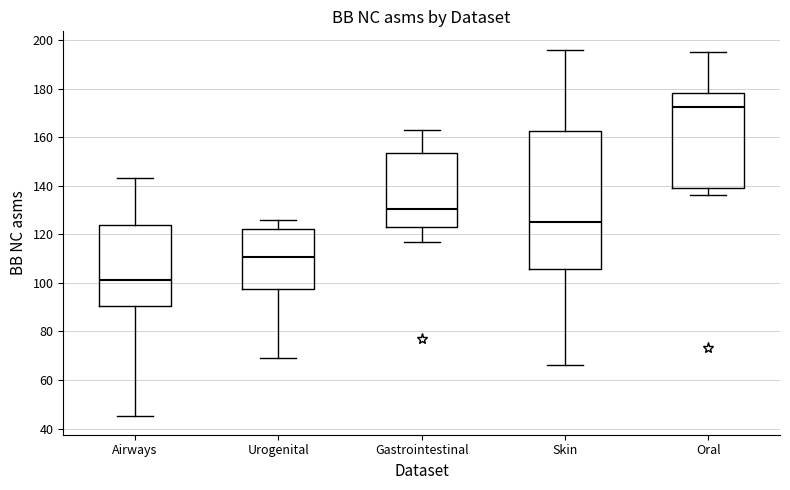

Comparing the boxes themselves (not the whiskers), which one is the tallest?

Skin